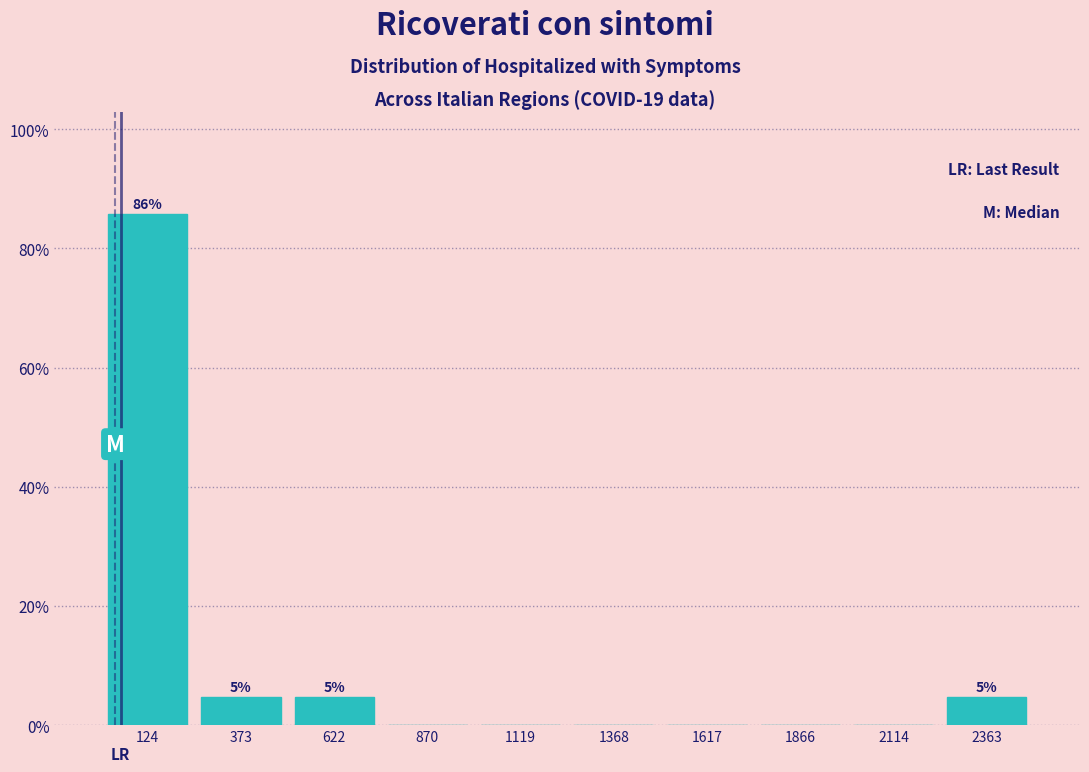

Which range on the x-axis has the tallest bar?

0 to 250